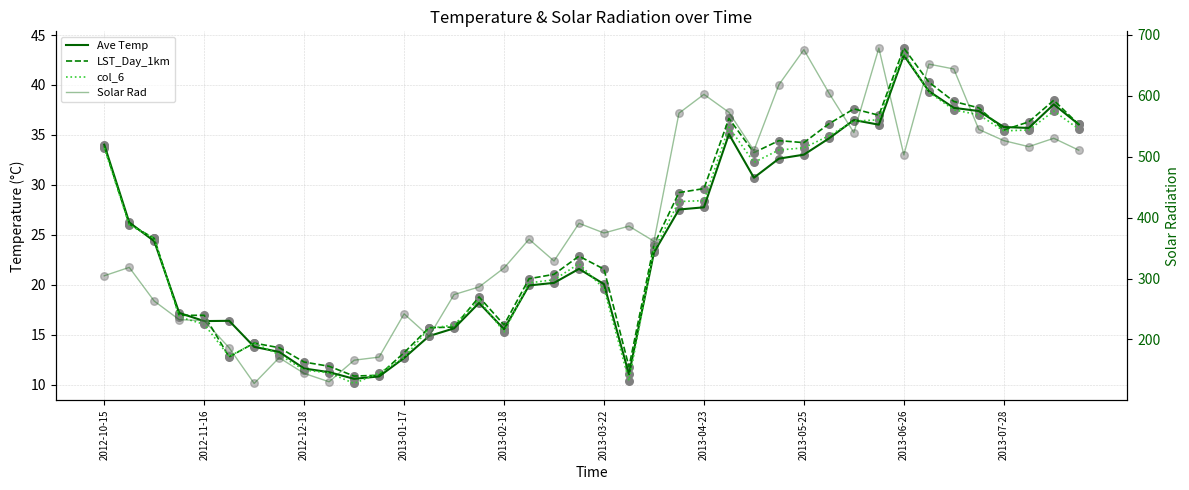

What are all the series names shown in the legend?

Ave Temp, LST_Day_1km, col_6, Solar Rad